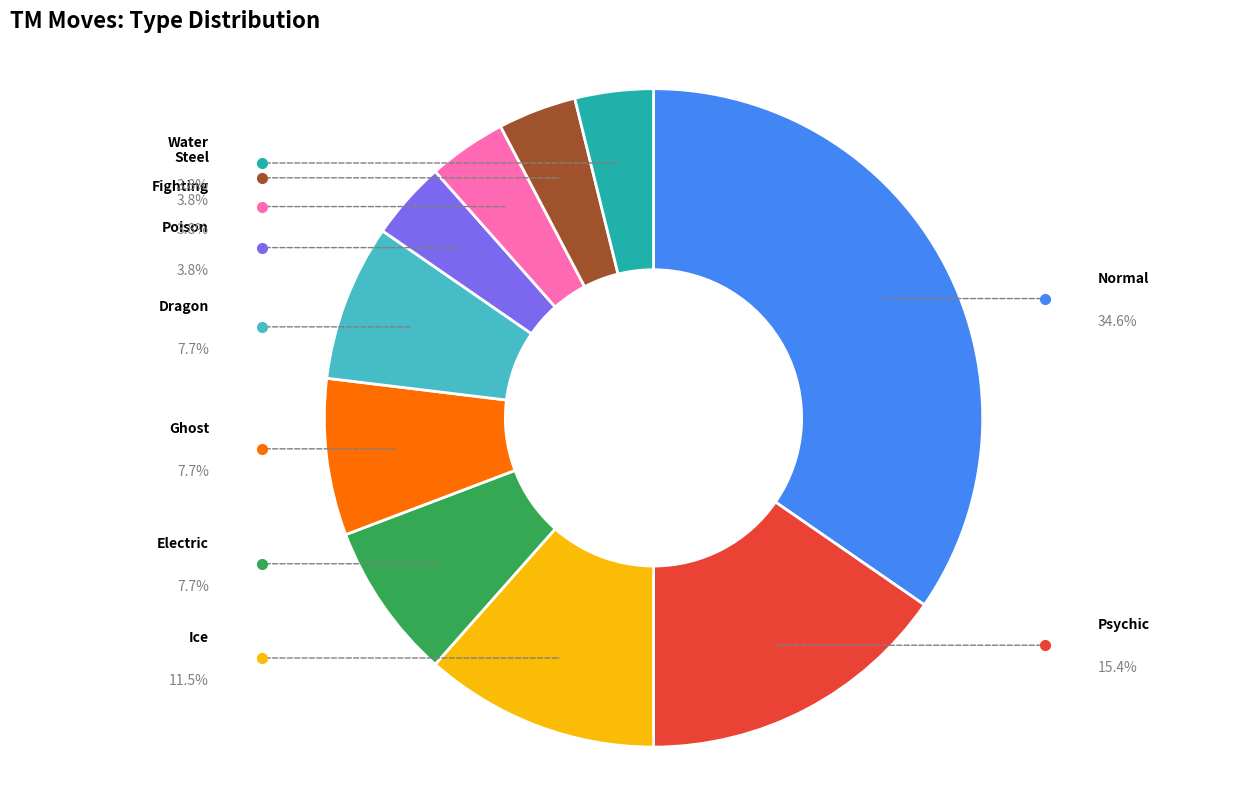

Is there any slice that represents more than half of the pie?

No